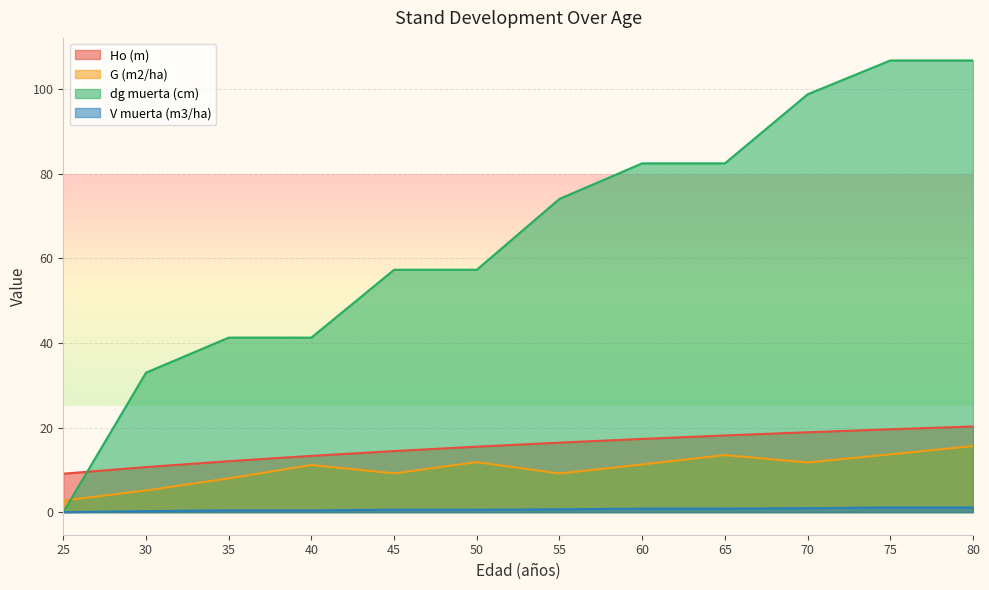

True or false: V muerta (m3/ha) and G (m2/ha) cross at least once.

False